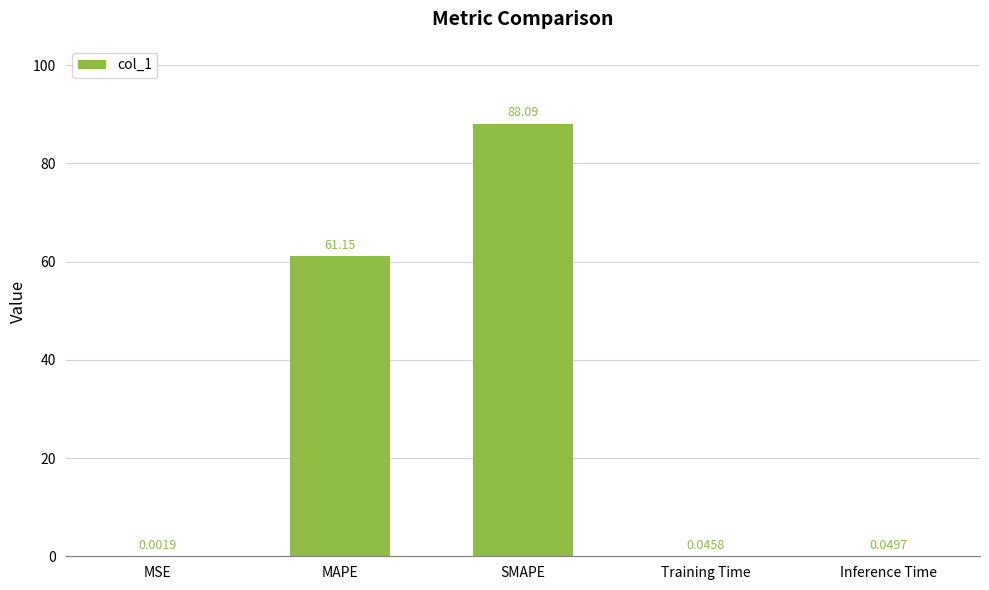

Which label corresponds to the largest value in the chart?

SMAPE